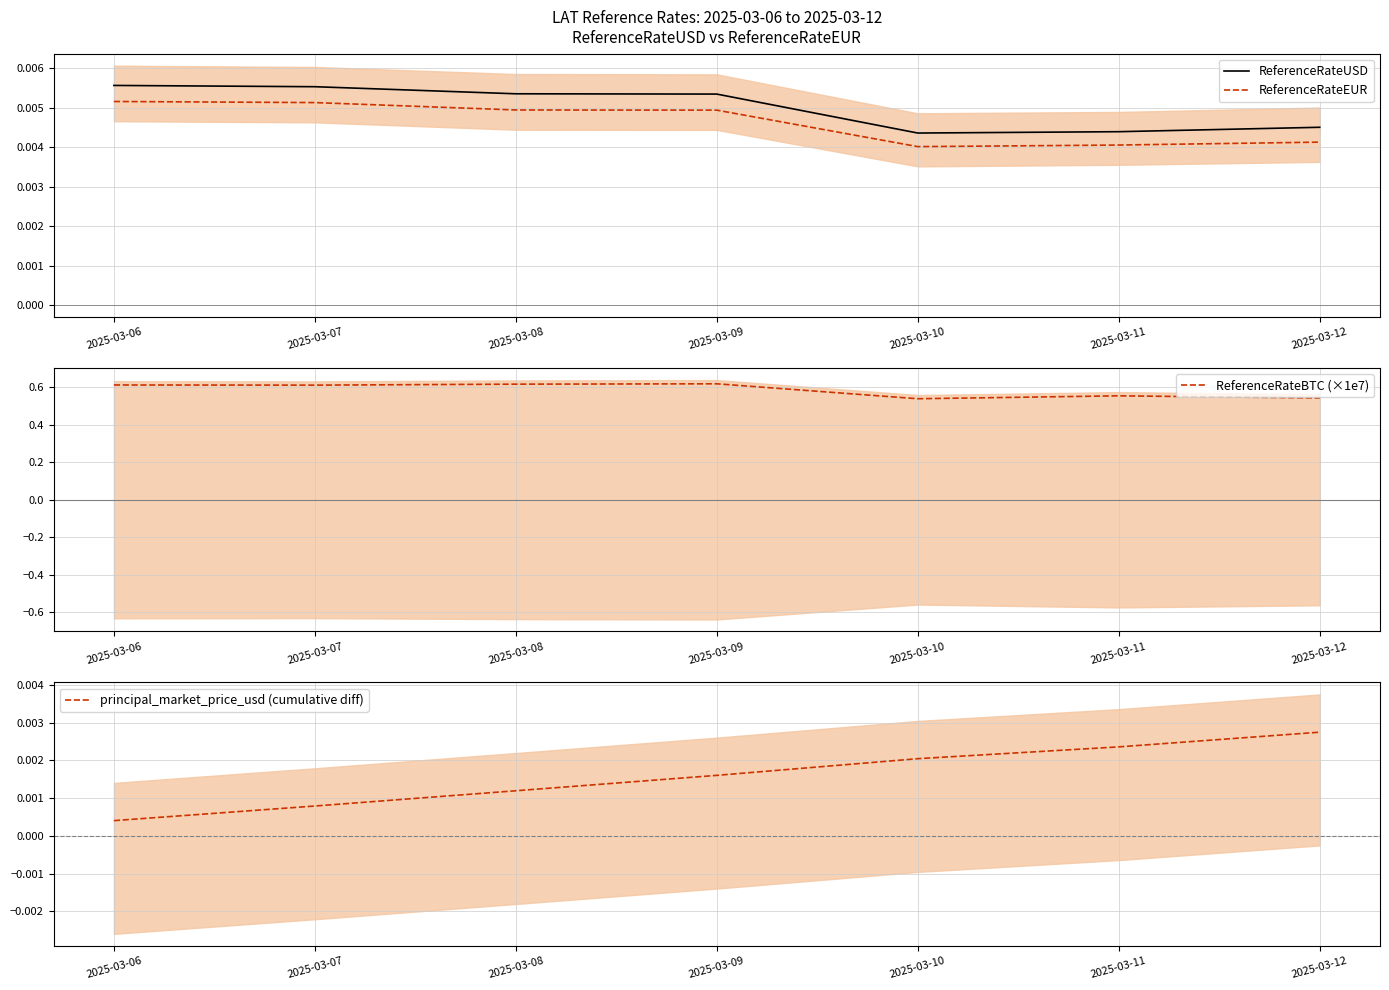

True or false: ReferenceRateBTC (×1e7) and ReferenceRateUSD intersect in this chart.

False